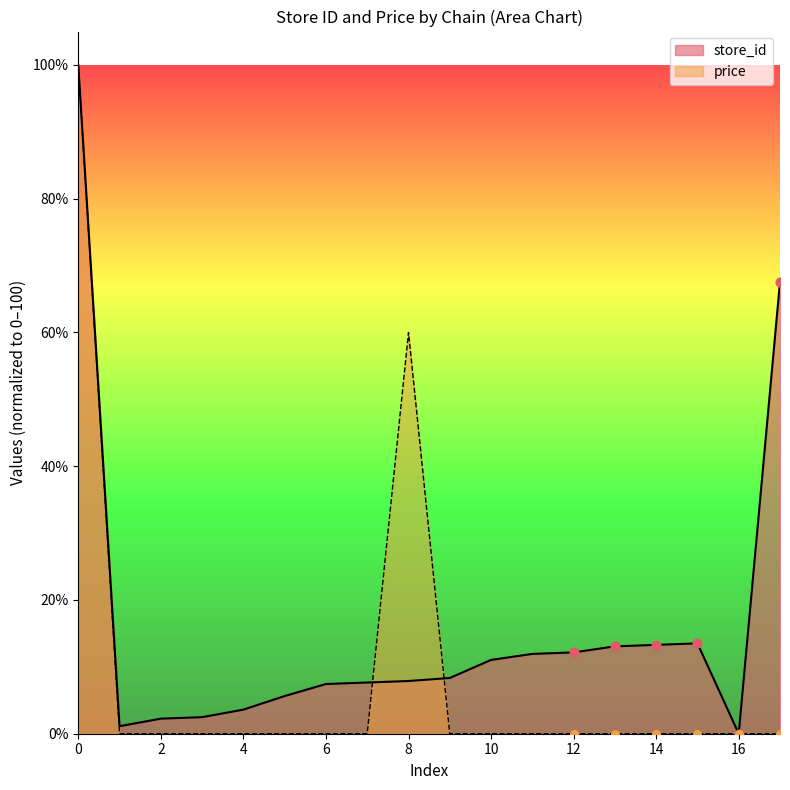

What are all the series names shown in the legend?

store_id, price